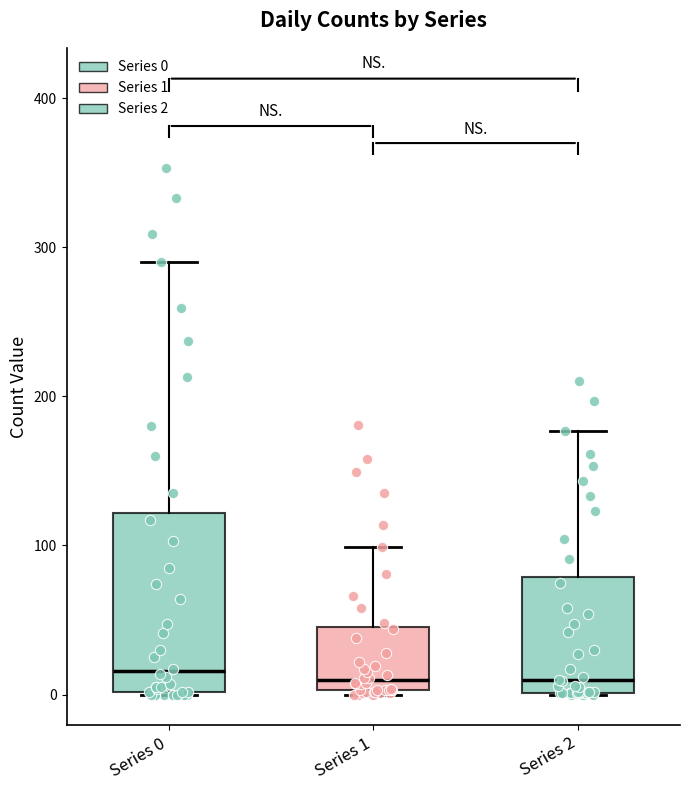

Reading left to right, read every box against the y-axis: the position of its median line, the range the box covers, and the ends of its whiskers. The values are not printed on the chart, so give them approximately, as read against the axis.

Series 0: median 20, box 0 to 120, whiskers 0 to 290
Series 1: median 10, box 0 to 50, whiskers 0 to 100
Series 2: median 10, box 0 to 80, whiskers 0 to 180